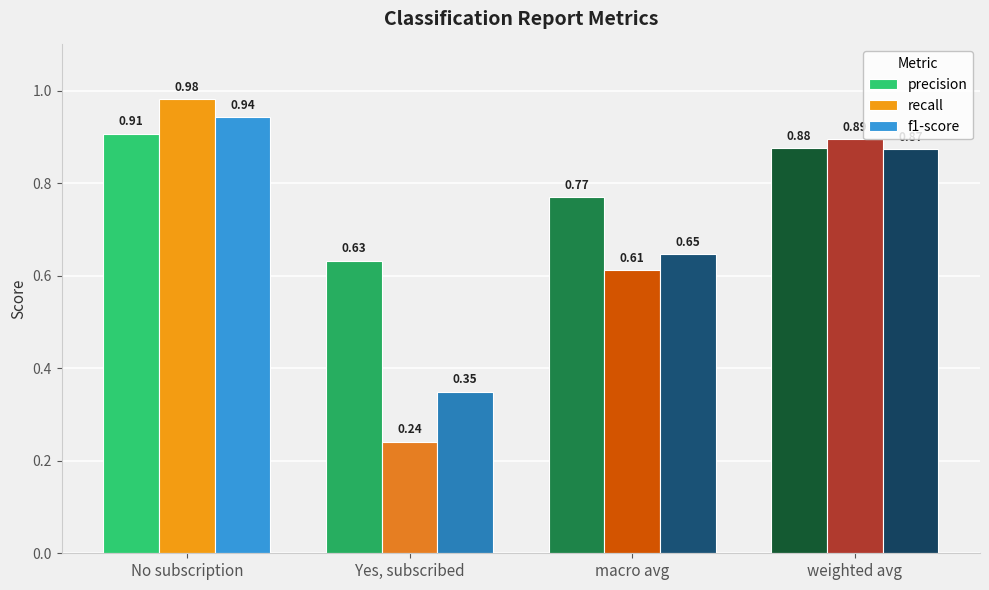

What is the difference between the highest and lowest values at Yes, subscribed?

0.4